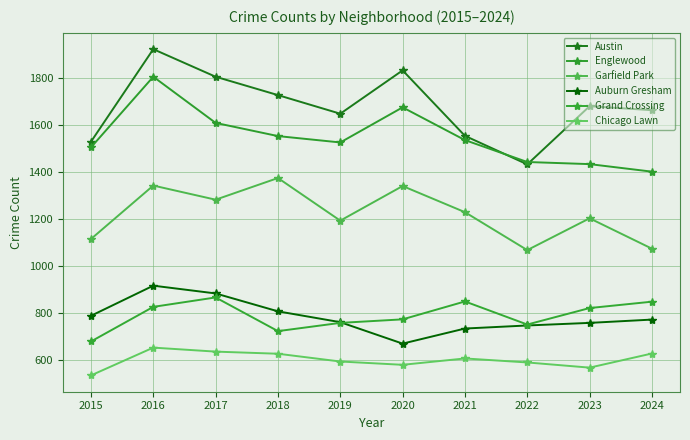

Where is Englewood nearest to the value 1602?

2017